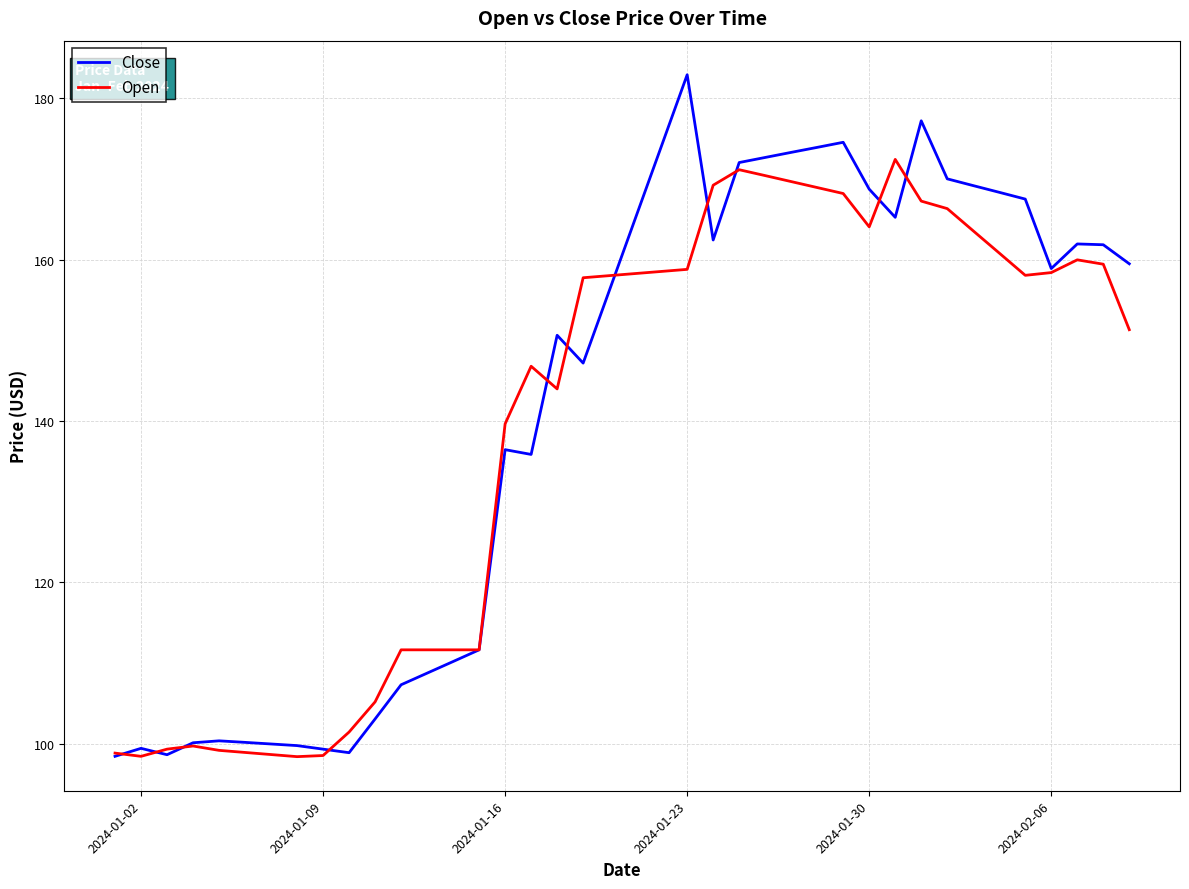

In Close, how many points are higher than both neighbors (excluding endpoints)?

8